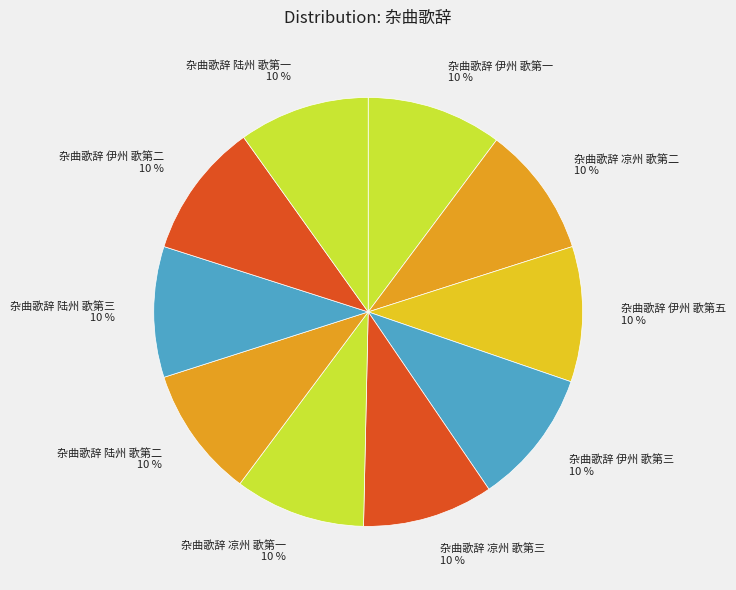

Does 杂曲歌辞 陆州 歌第三 represent more than half of the total?

No